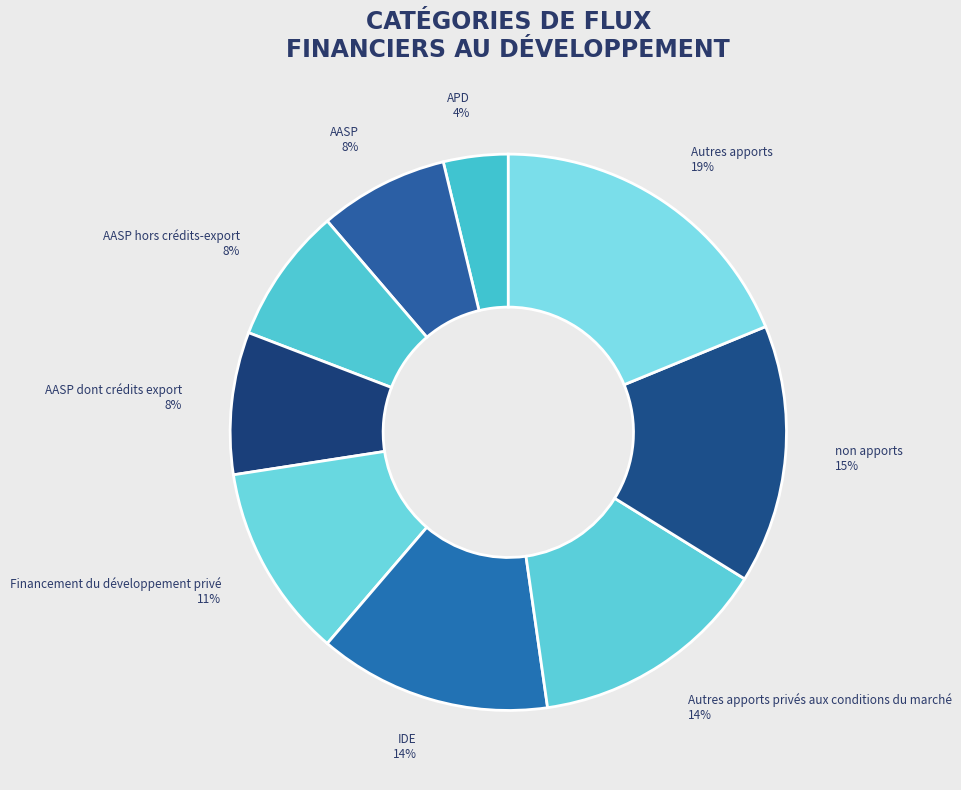

To the nearest percent, what is the difference between the Financement du développement privé and Autres apports slice percentages?

8%